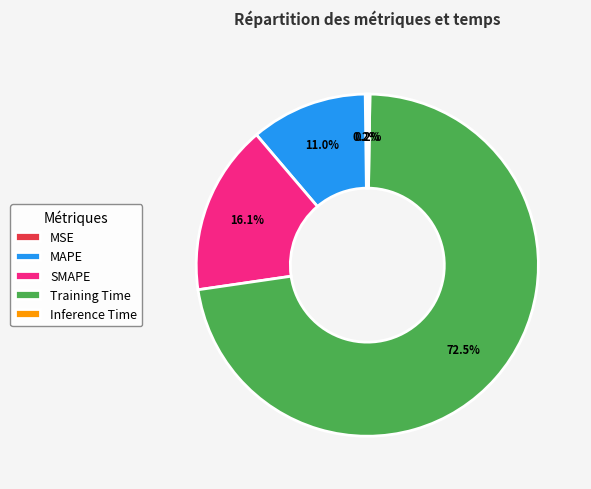

To the nearest percent, what portion does SMAPE represent?

16%